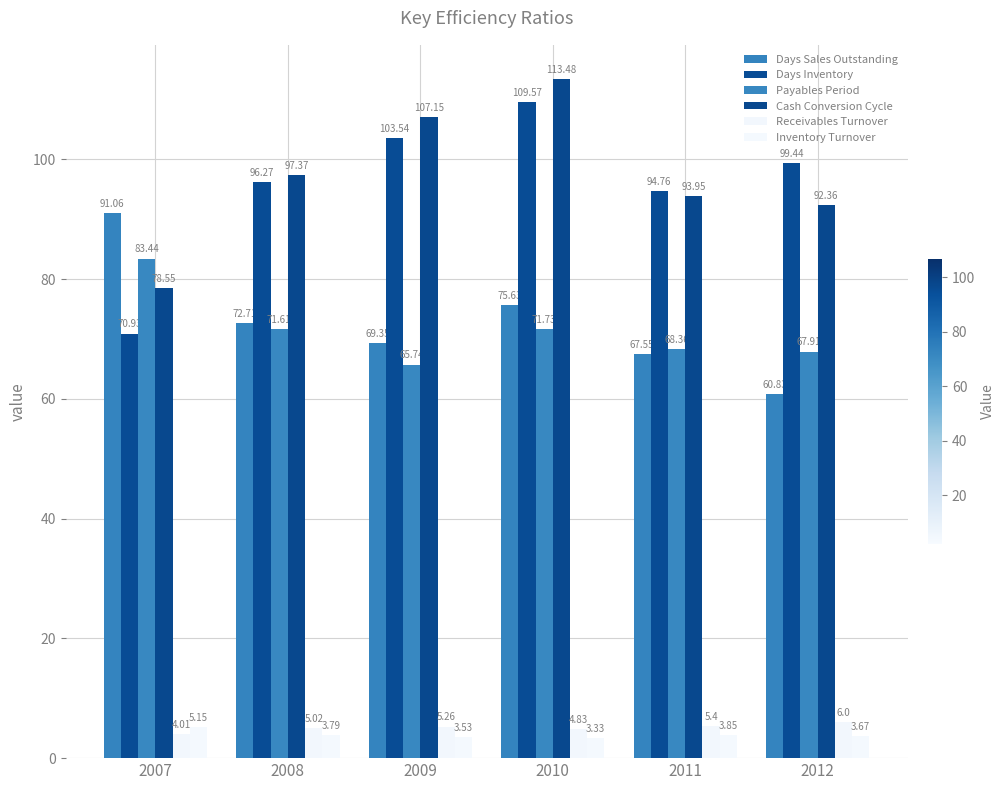

What is the difference between the second highest and minimum values in the Payables Period series?

6.0